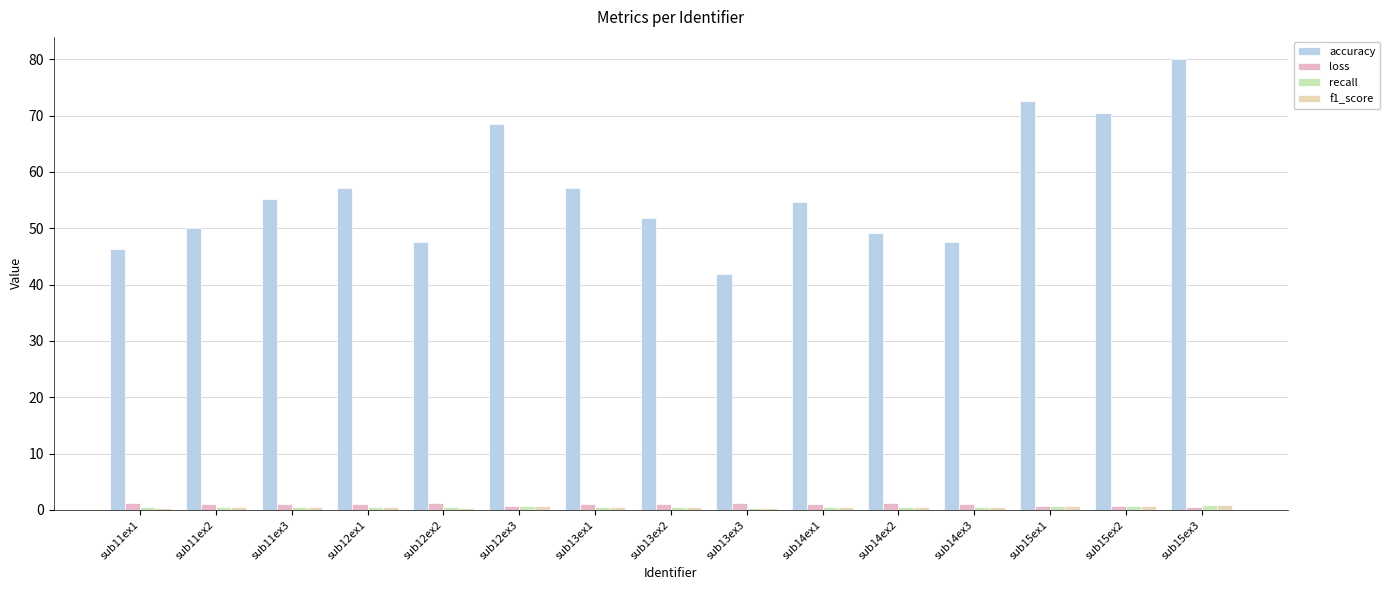

Which label corresponds to the largest value in the chart?

sub15ex3